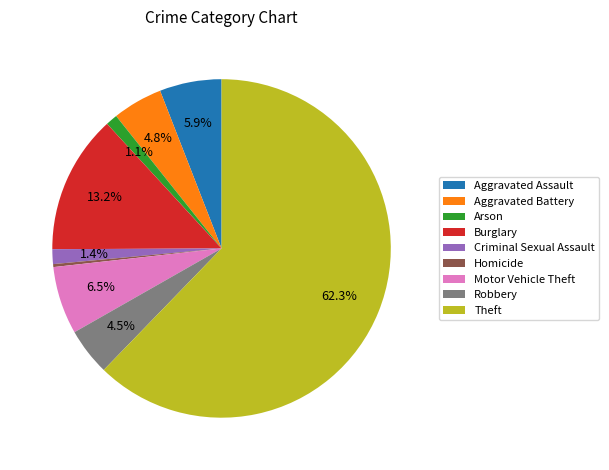

To the nearest percent, what is the average slice percentage?

11%